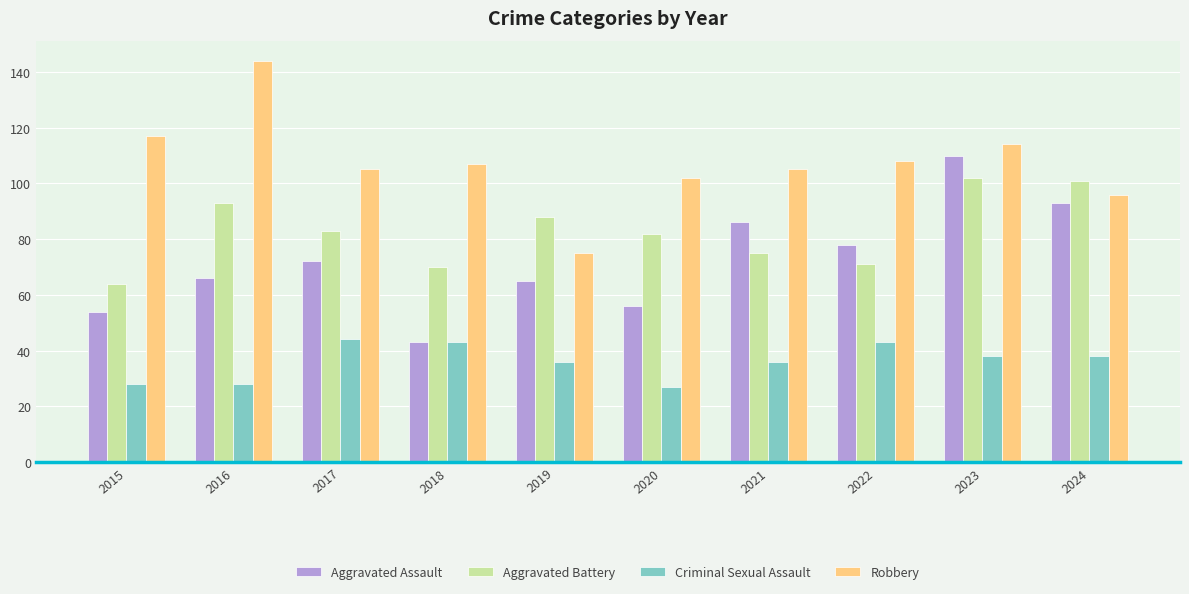

What is the difference between the Aggravated Assault values at 2024 and 2019?

28